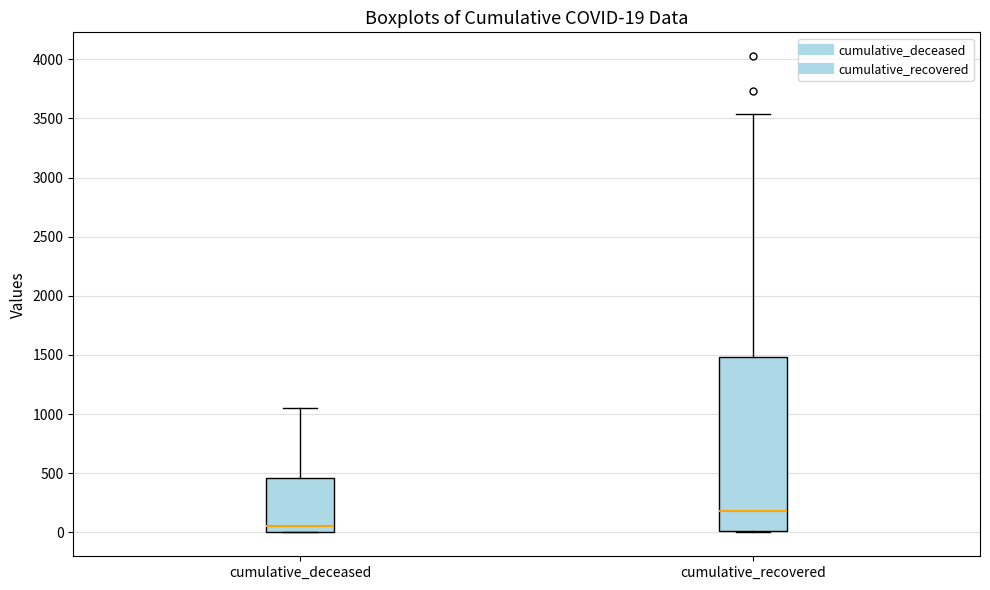

Which box's median line is the highest?

cumulative_recovered